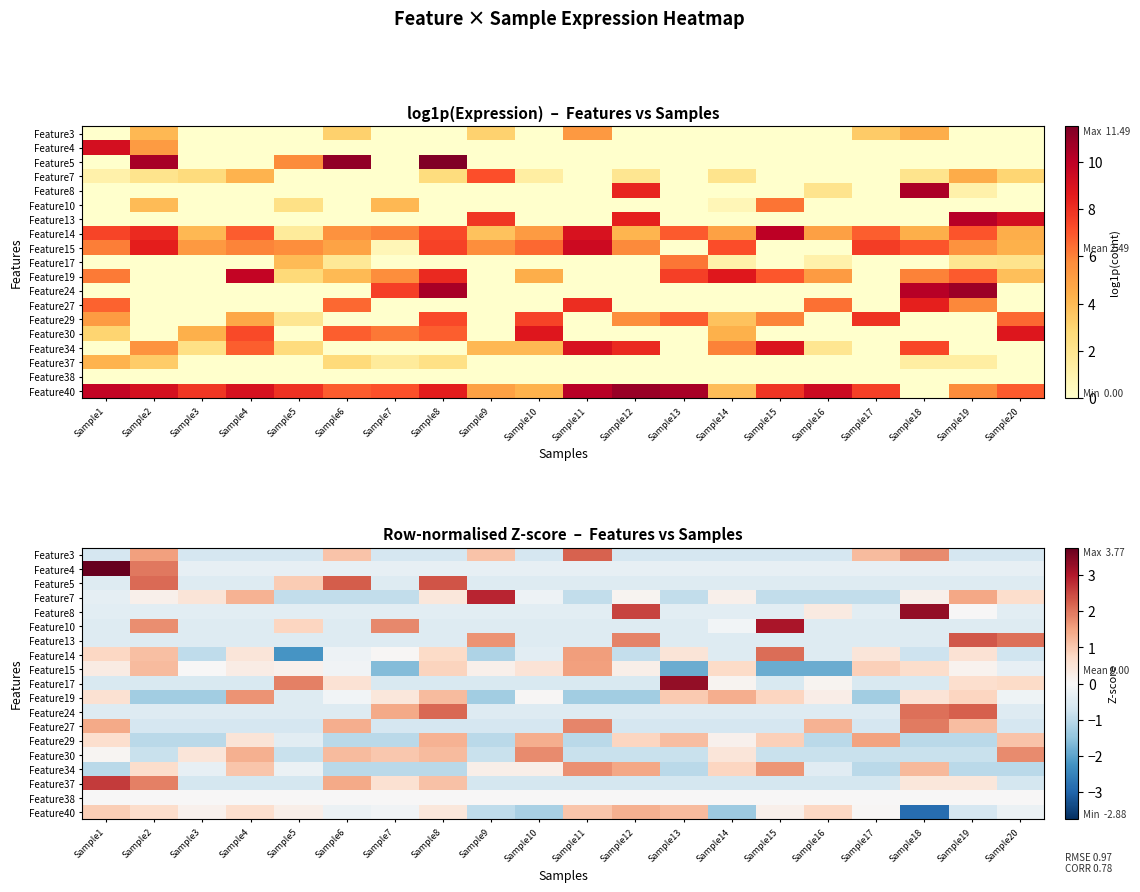

Count the number of categories in the chart.

20